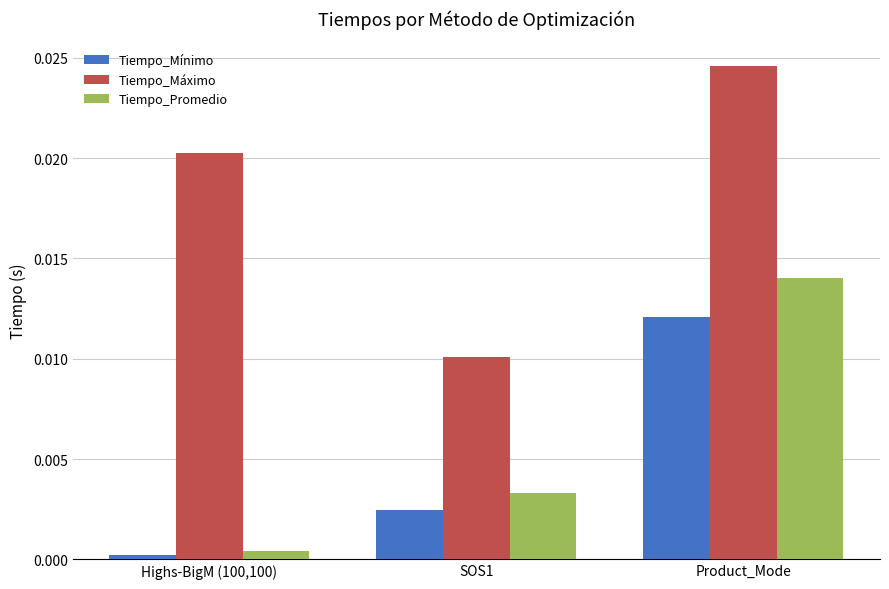

Is it true that Tiempo_Máximo equals 0.0 at SOS1?

True